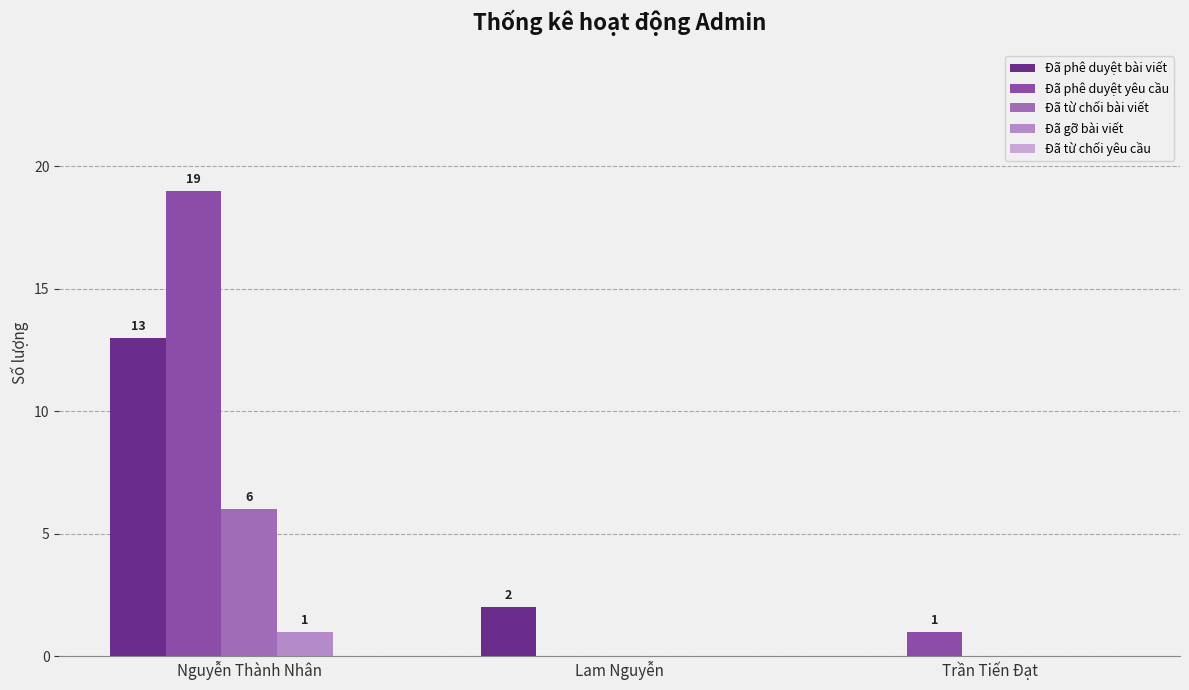

At Trần Tiến Đạt, list the series in order from smallest to largest.

Đã phê duyệt bài viết, Đã từ chối bài viết, Đã gỡ bài viết, Đã từ chối yêu cầu, Đã phê duyệt yêu cầu